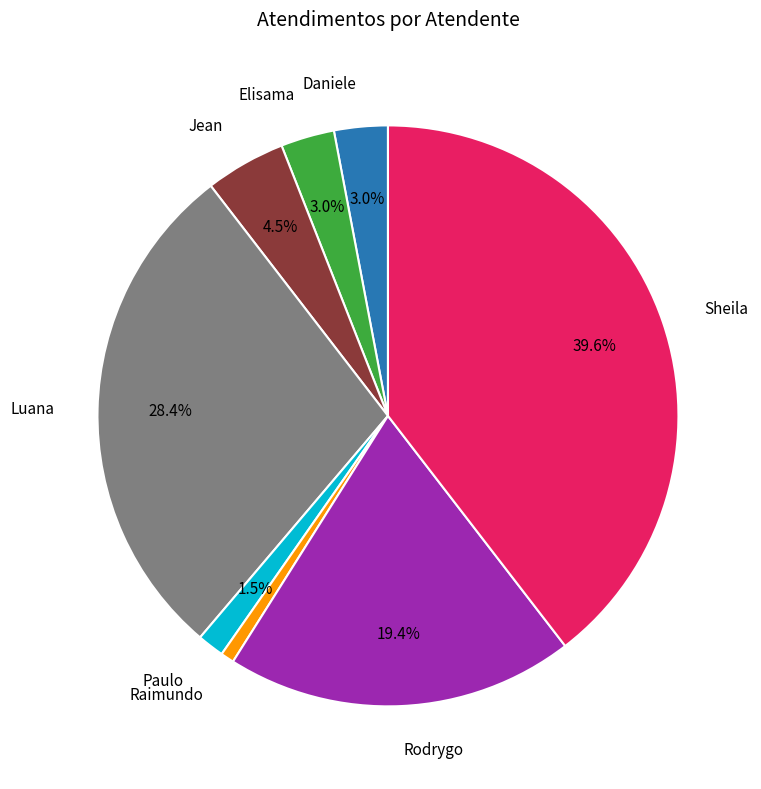

How many slices are in this pie chart?

8